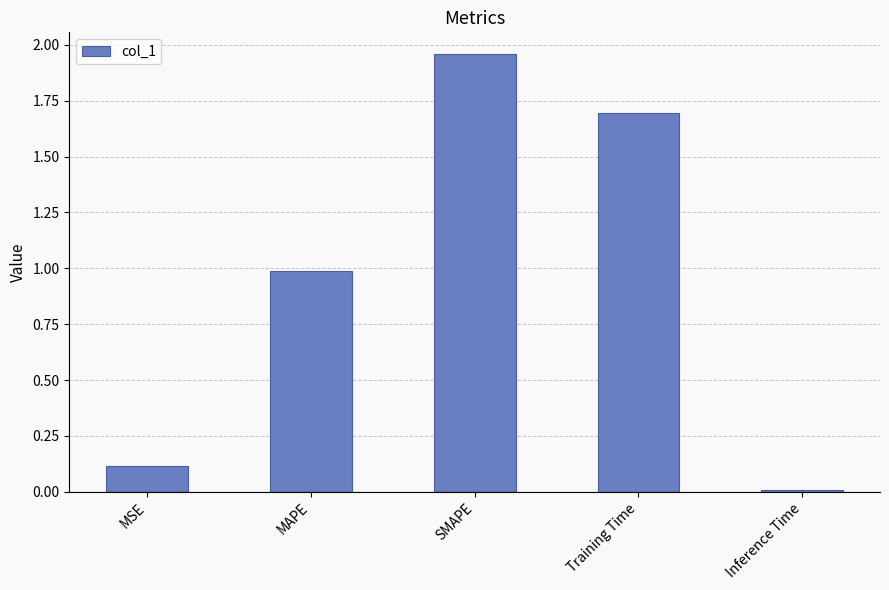

Rank the categories by value from highest to lowest.

SMAPE, Training Time, MAPE, MSE, Inference Time